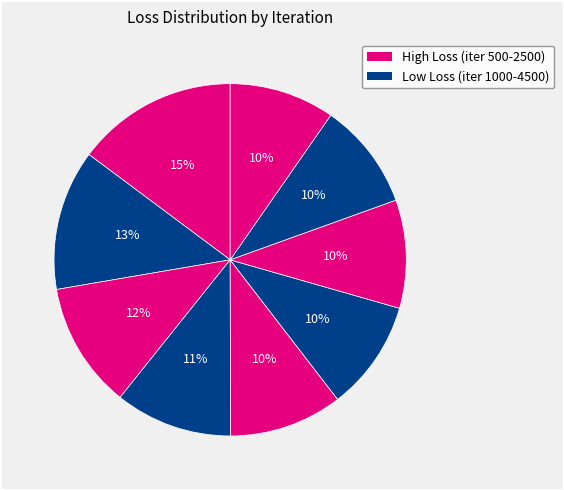

How many segments does this pie chart have?

9